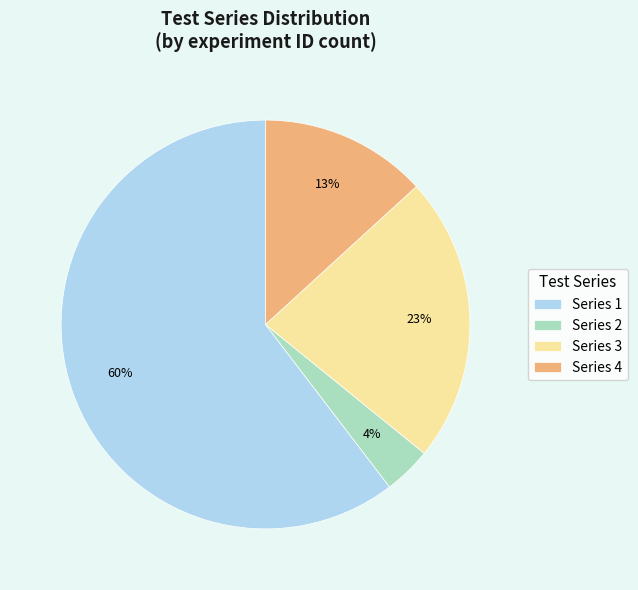

How many slices are in this pie chart?

4